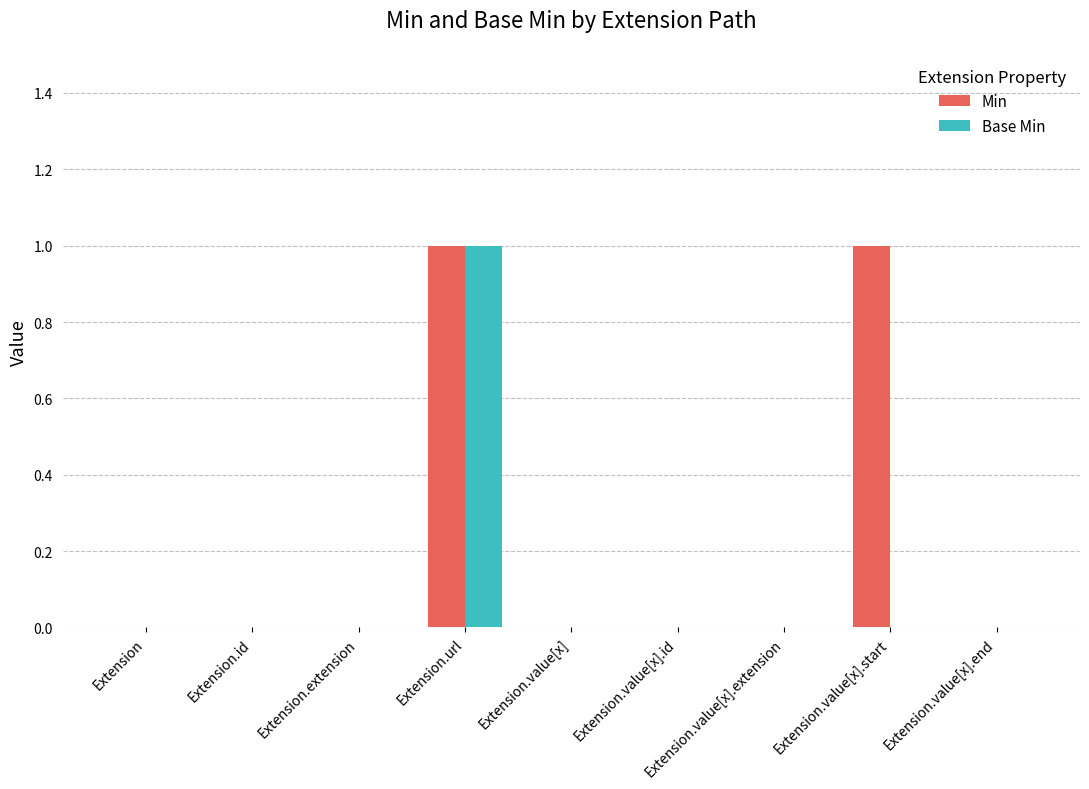

At which category is the sum across all series the highest?

Extension.url